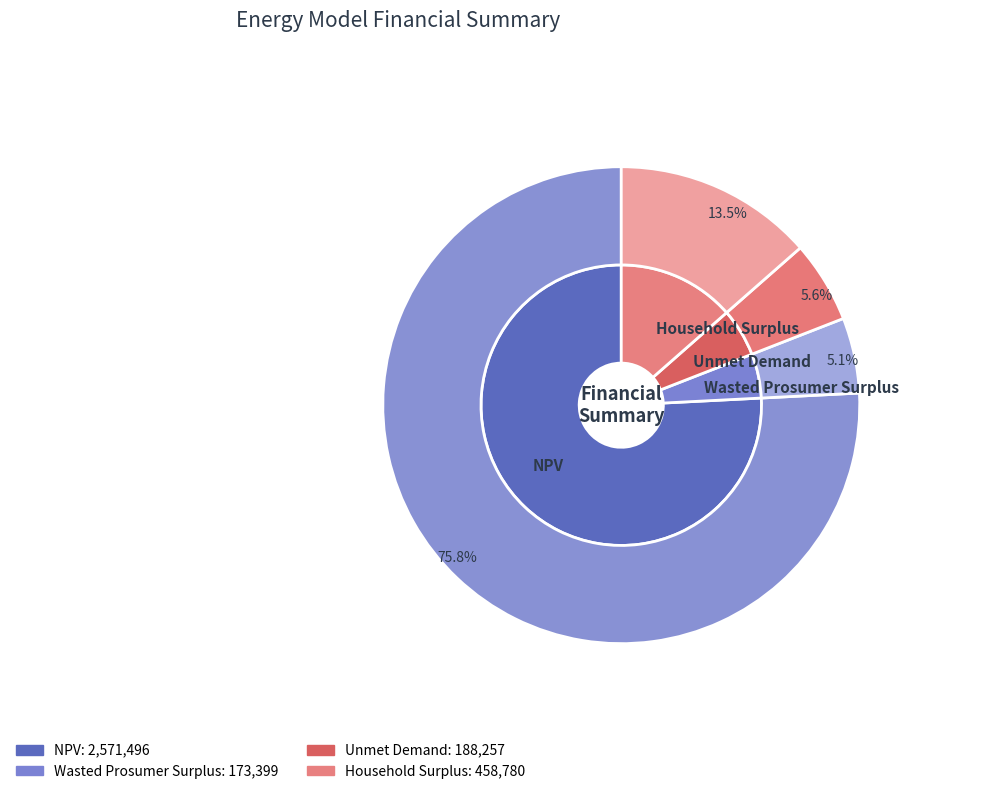

Approximately how many times larger is the value at NPV compared to Unmet Demand?

13.7